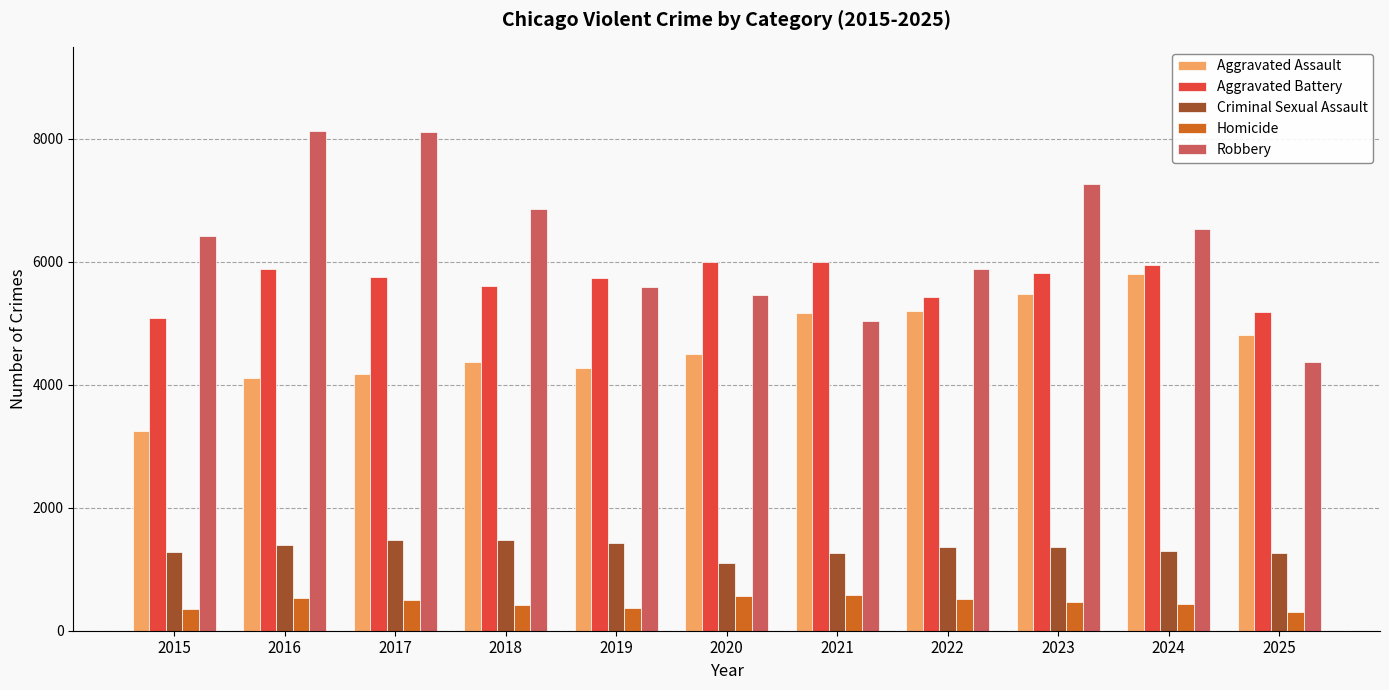

What is the spread (max minus min) of values at 2020?

5440